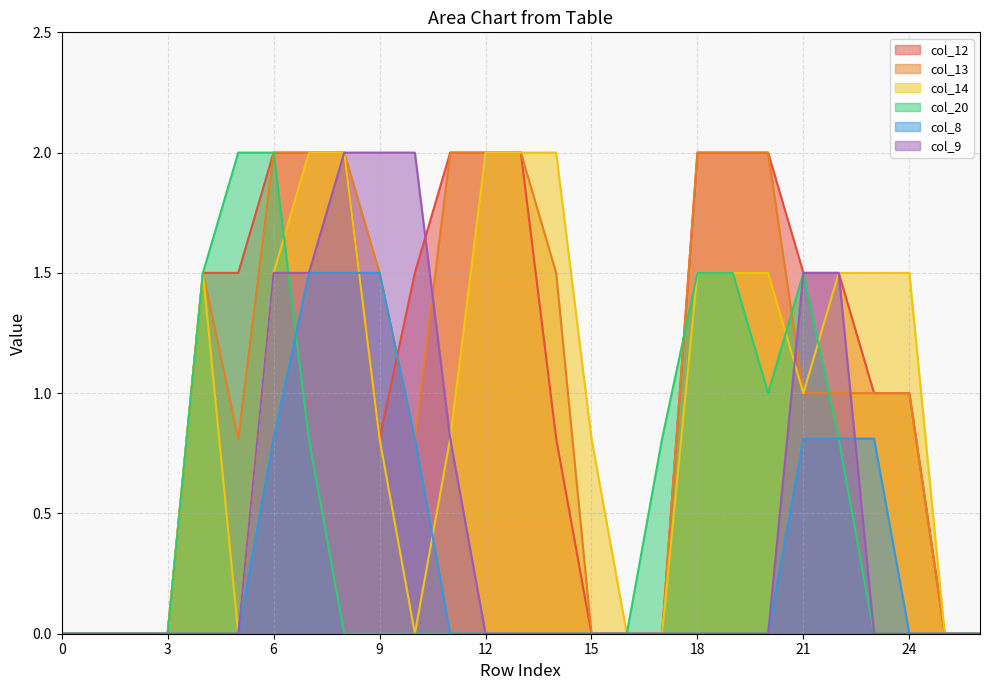

What is the sum of the col_20 values at 13 and 6?

2.0